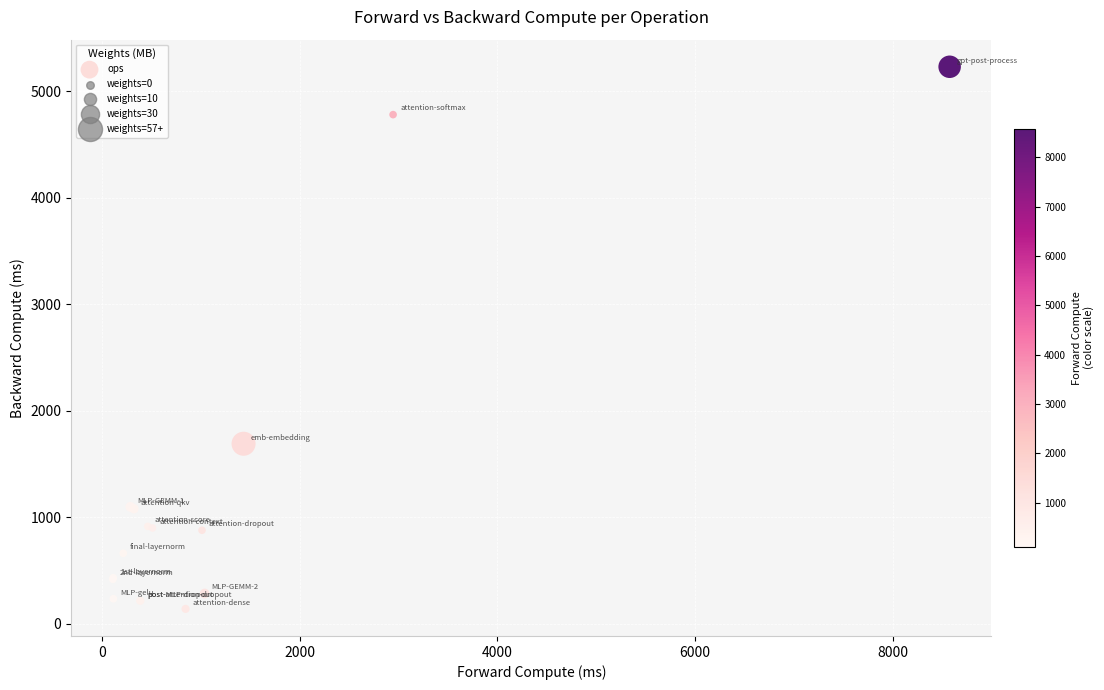

What Y value in the scatter plot is closest to 2686?

1691.9